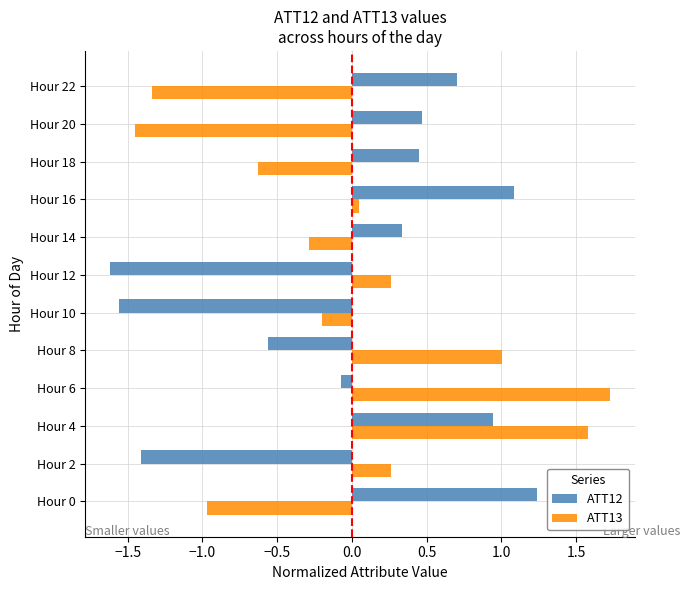

Is the value of ATT12 at Hour 20 greater than the value of ATT13 at Hour 0?

Yes